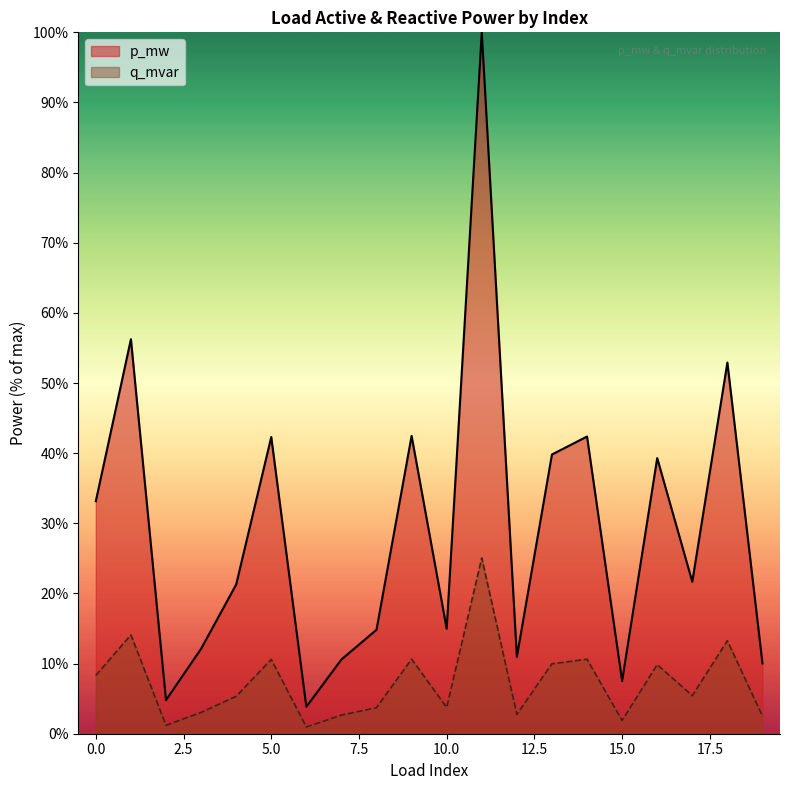

What is the ratio of the value at 8 to the value at 0?

0.4